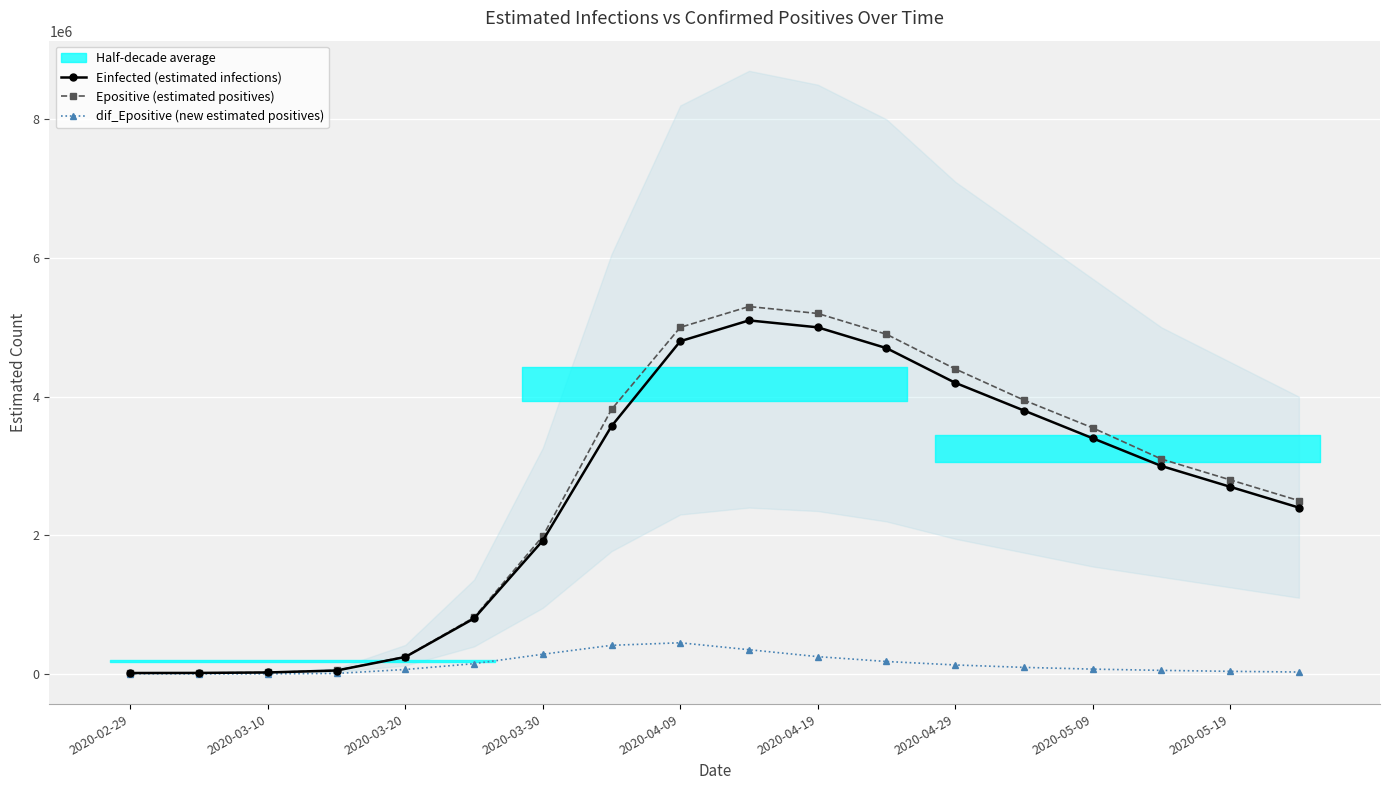

What is the sum of the Einfected (estimated infections) values at 2020-05-09 and 2020-03-10?

3421801.7